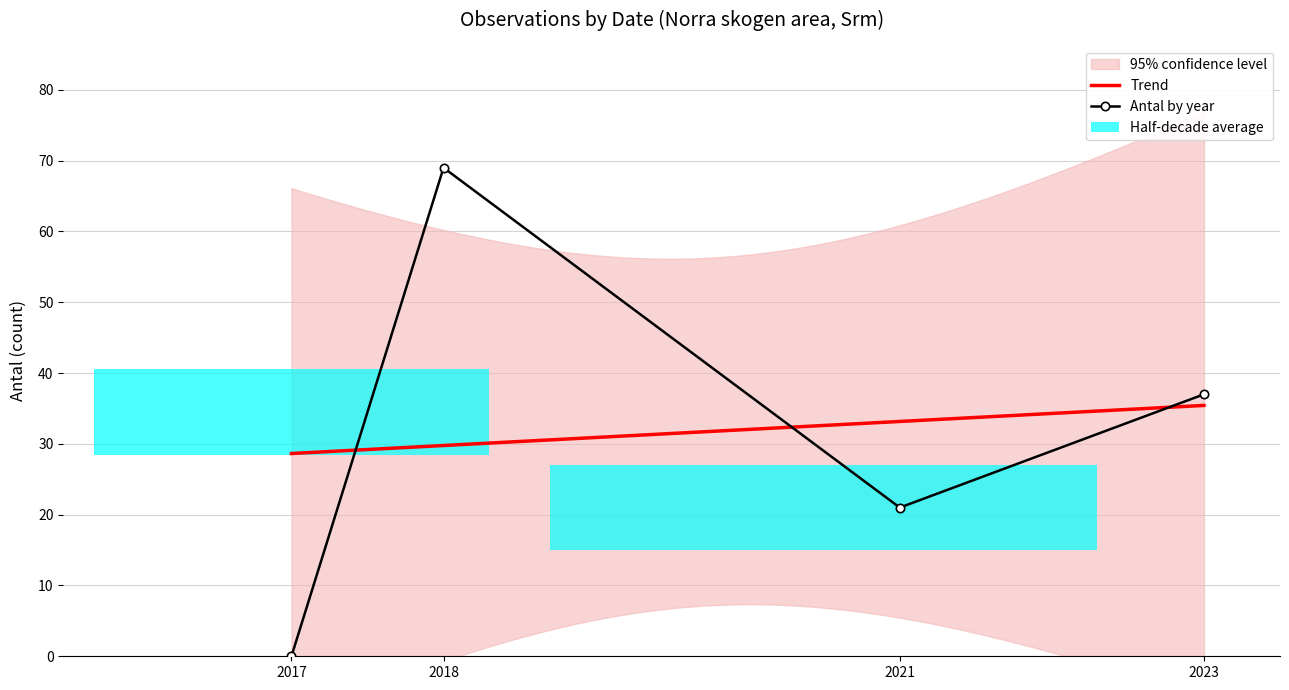

What is the sum of all values?

127